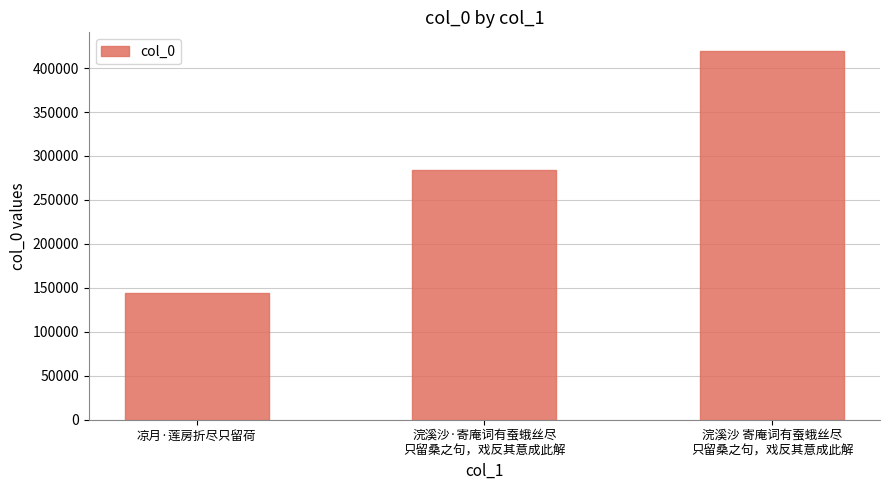

Reading left to right, transcribe all the data shown in this chart.

144283	283671	419664